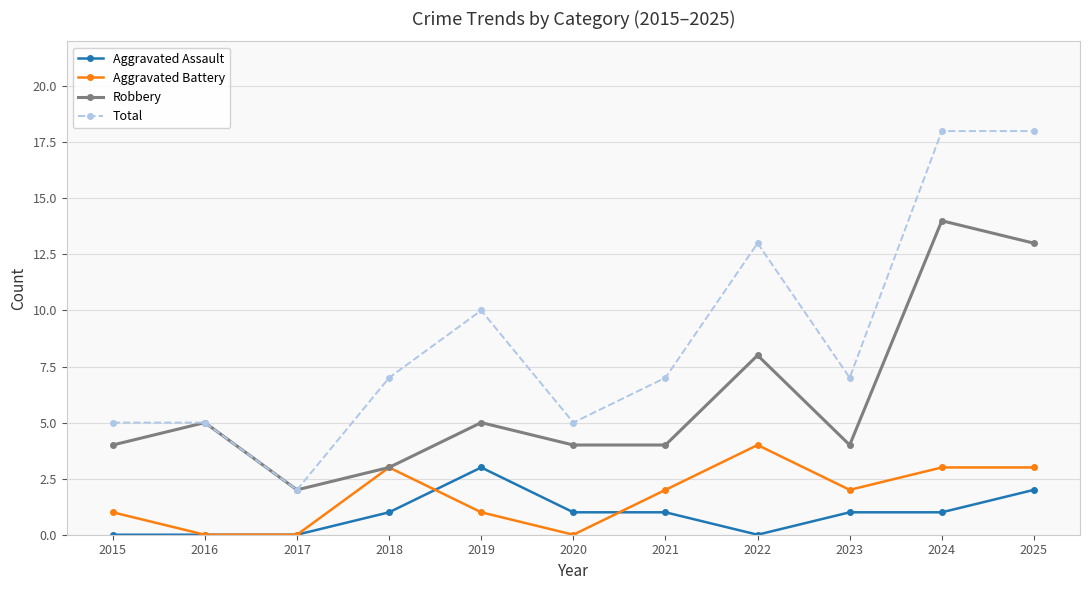

Reading left to right, transcribe all the data shown in this chart.

Aggravated Assault: 0	0	0	1	3	1	1	0	1	1	2
Aggravated Battery: 1	0	0	3	1	0	2	4	2	3	3
Robbery: 4	5	2	3	5	4	4	8	4	14	13
Total: 5	5	2	7	10	5	7	13	7	18	18